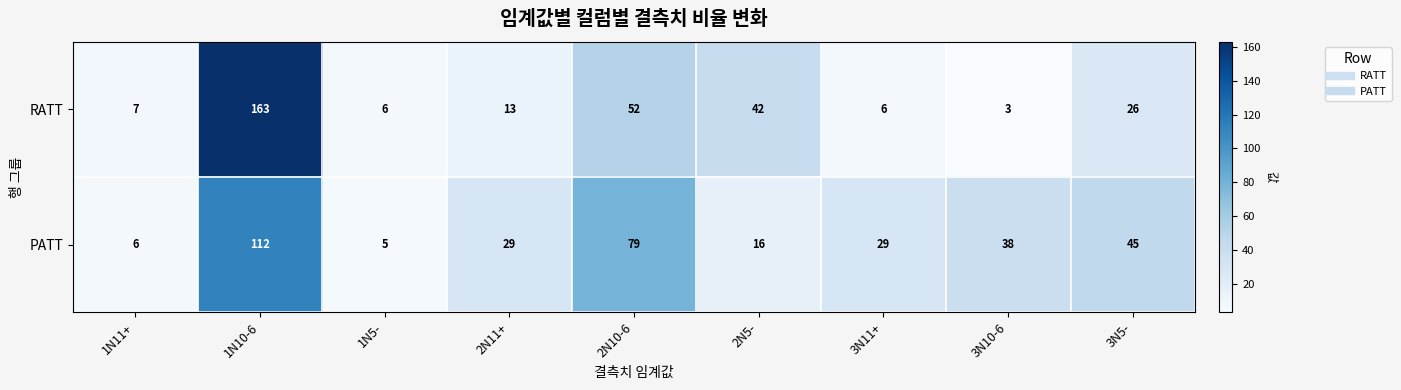

At which category does the chart reach its minimum across all series?

3N10-6